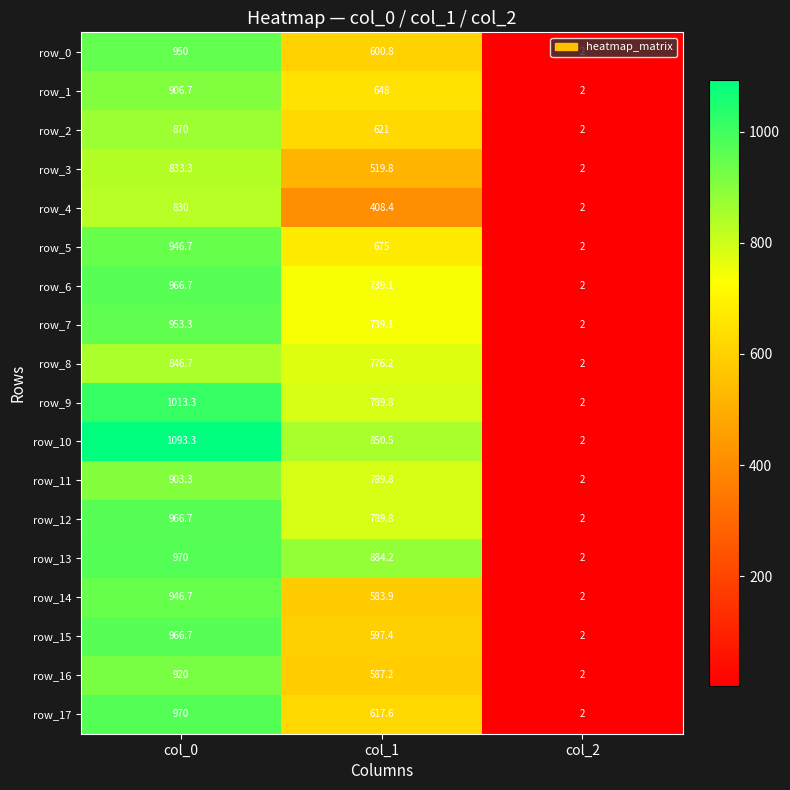

What is the spread (max minus min) of values at col_1?

475.8